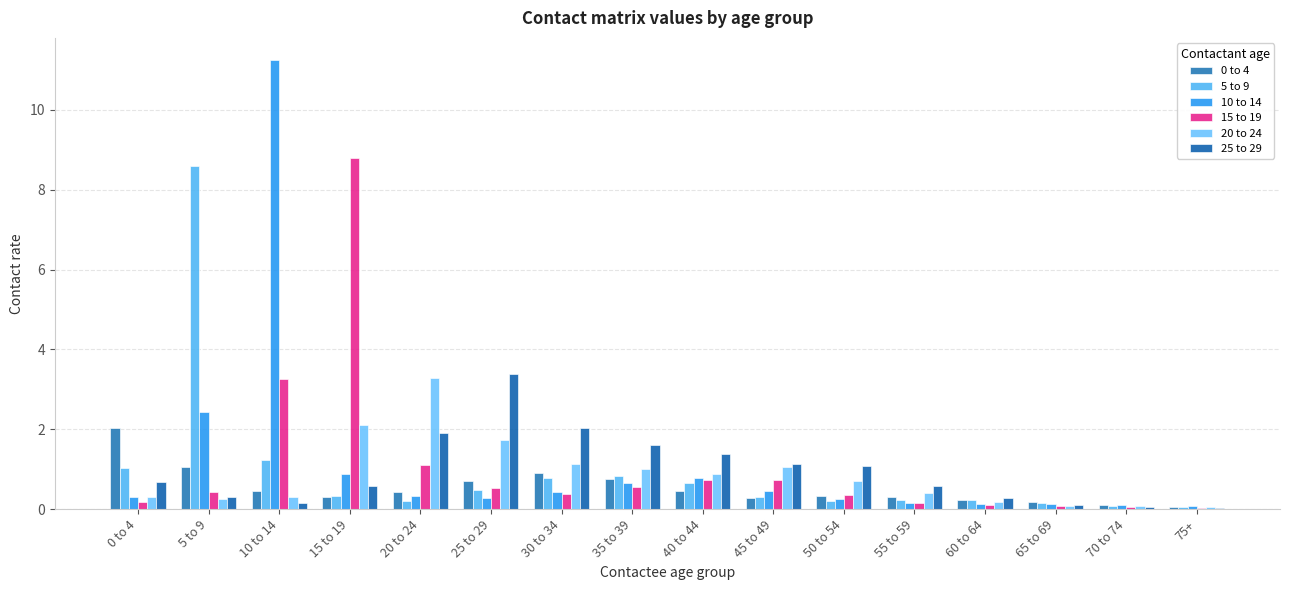

How many groups of bars are there?

16